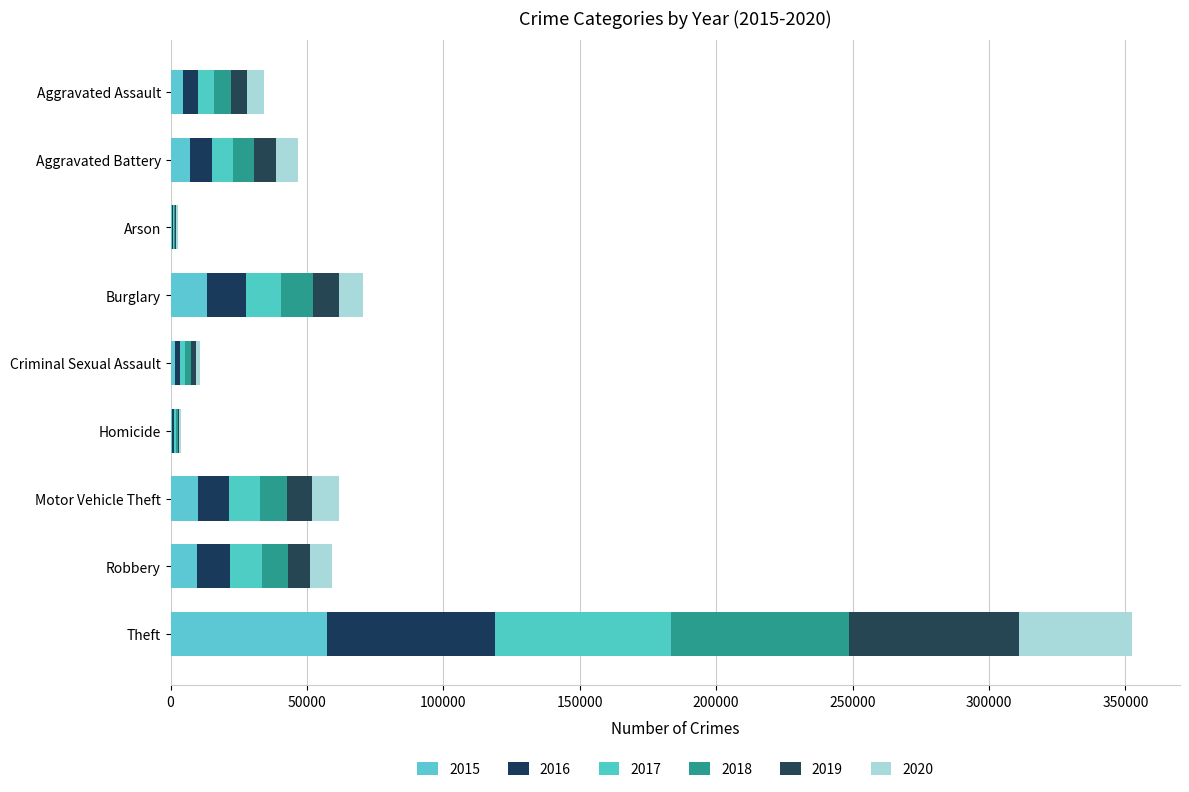

What position from the right is Theft?

1